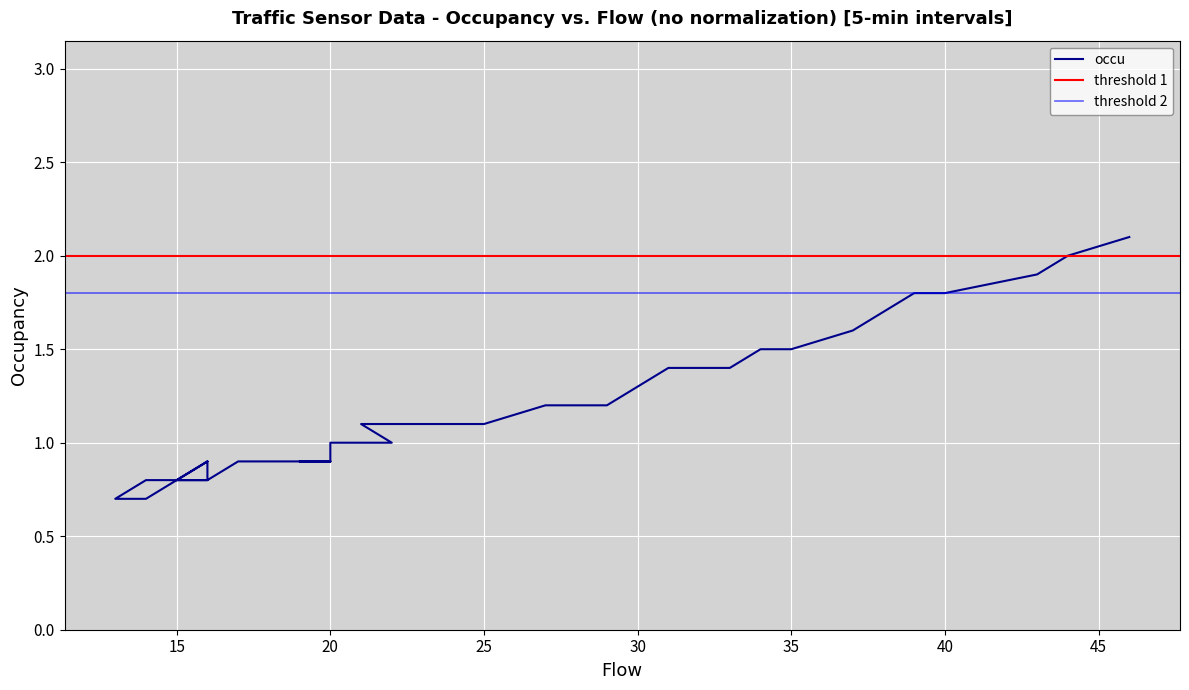

What is the average value?

1.1